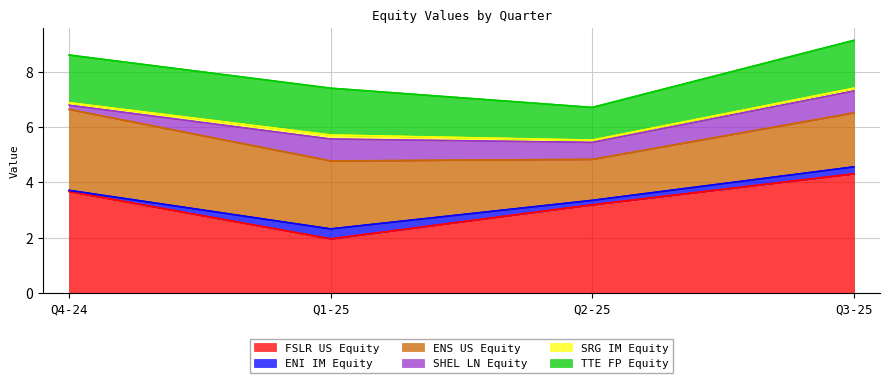

At which label does SHEL LN Equity reach its peak?

Q1-25